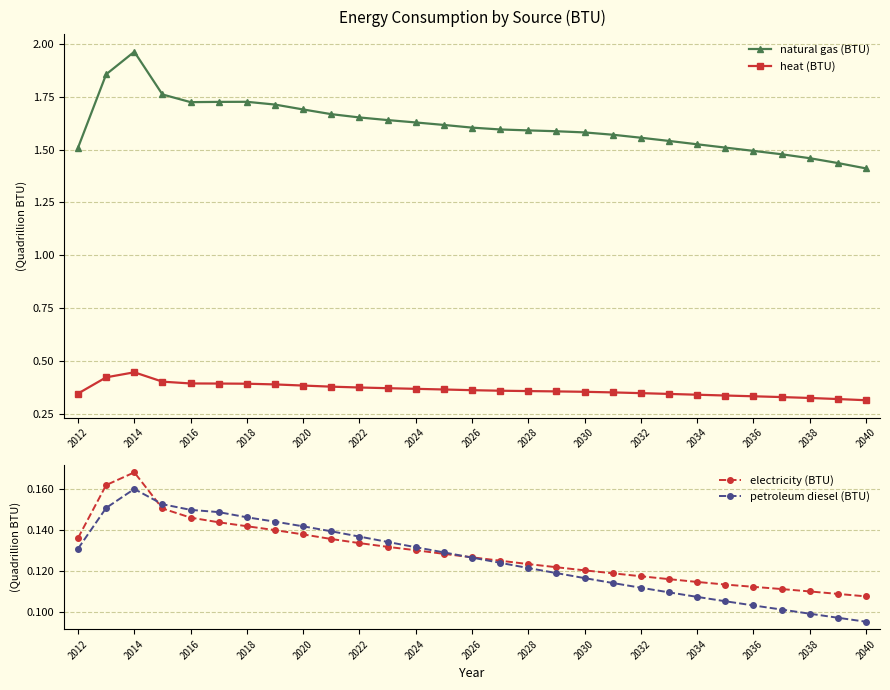

List the series in order of their peak value, lowest first.

petroleum diesel (BTU), electricity (BTU), heat (BTU), natural gas (BTU)